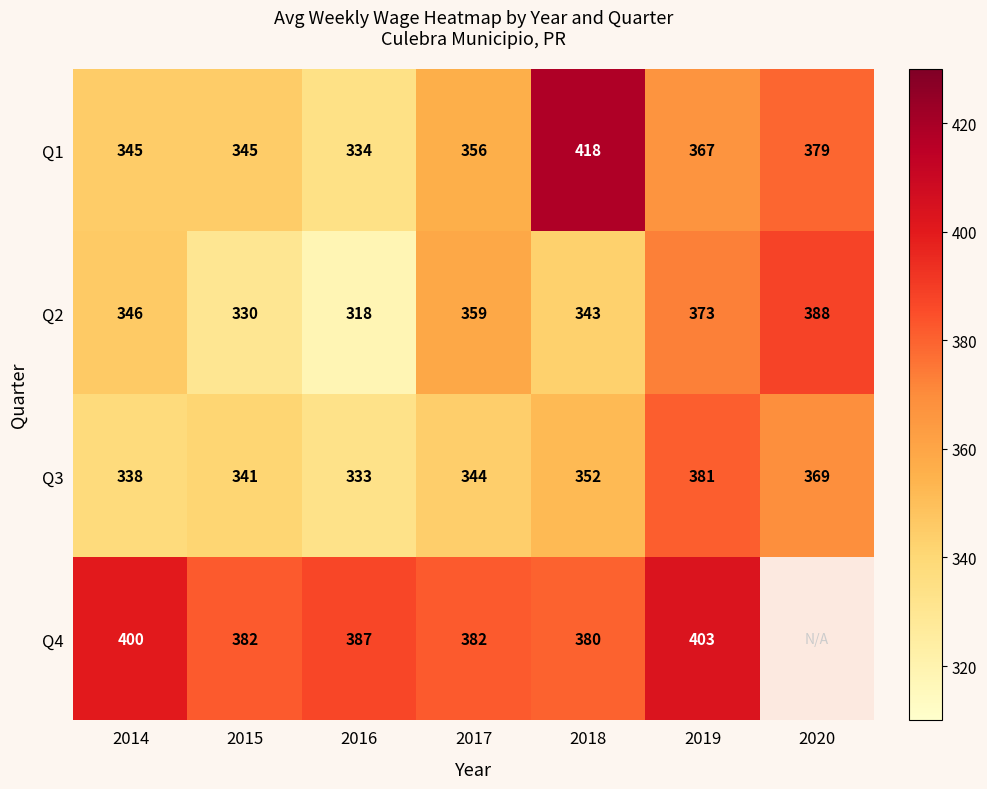

Where is Q1 nearest to the value 376?

2020